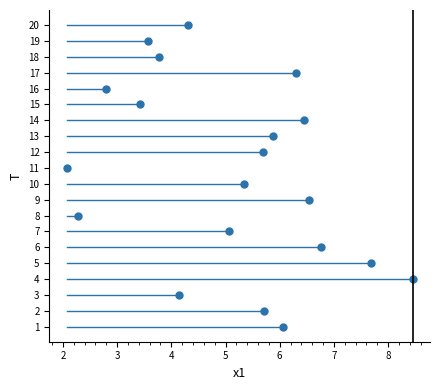

What is the range of Y values (max minus min)?

19